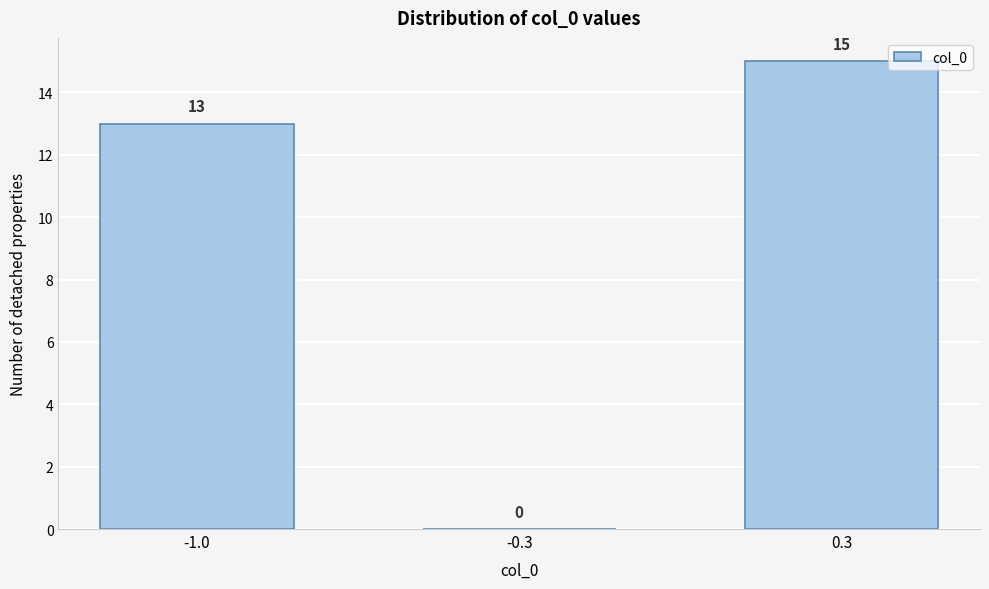

Reading left to right, what are all the values shown in this chart?

-1.0=13	-0.3=0	0.3=15